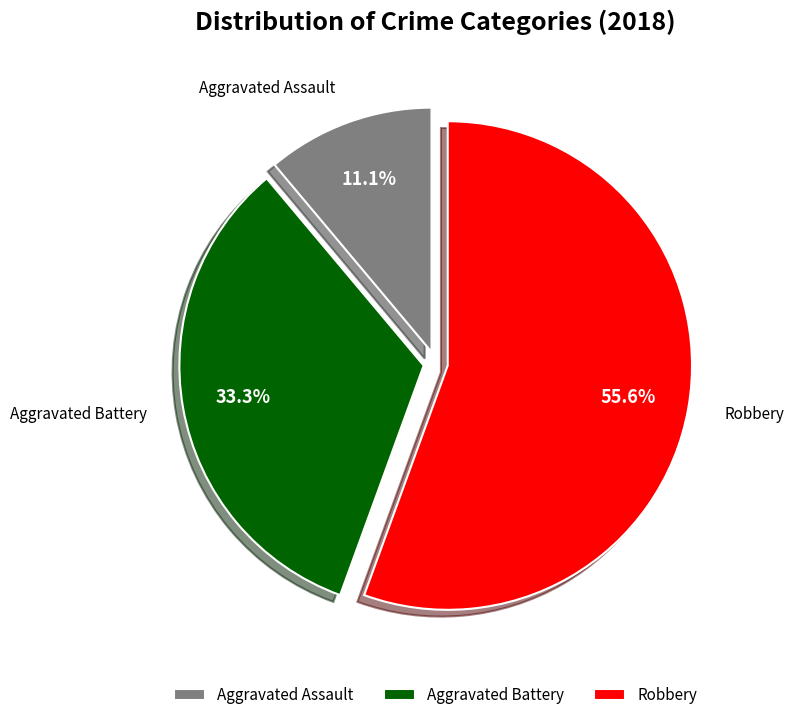

Between Aggravated Battery and Aggravated Assault, which is larger?

Aggravated Battery